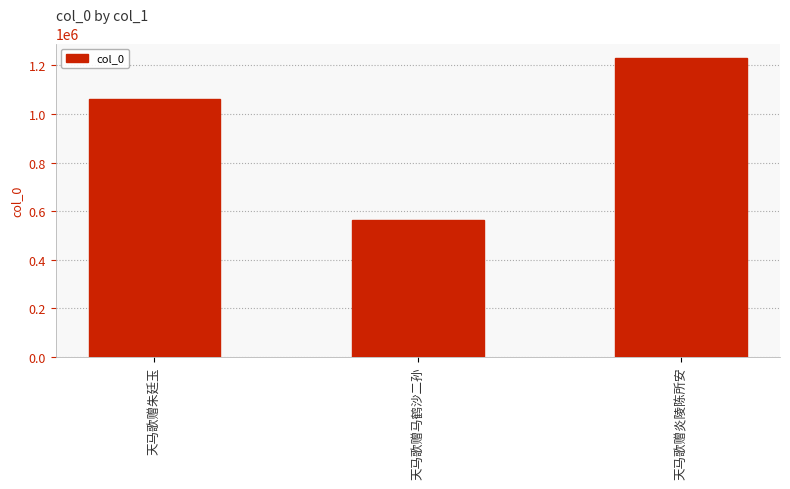

List the labels in order of value, largest first.

天马歌赠炎陵陈所安, 天马歌赠朱廷玉, 天马歌赠马鹤沙二孙